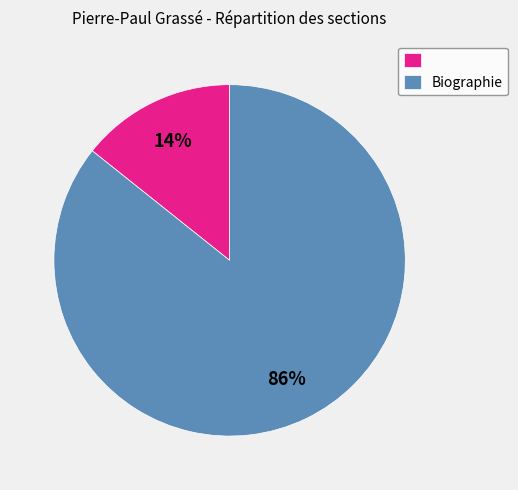

Does any single category account for the majority?

Yes